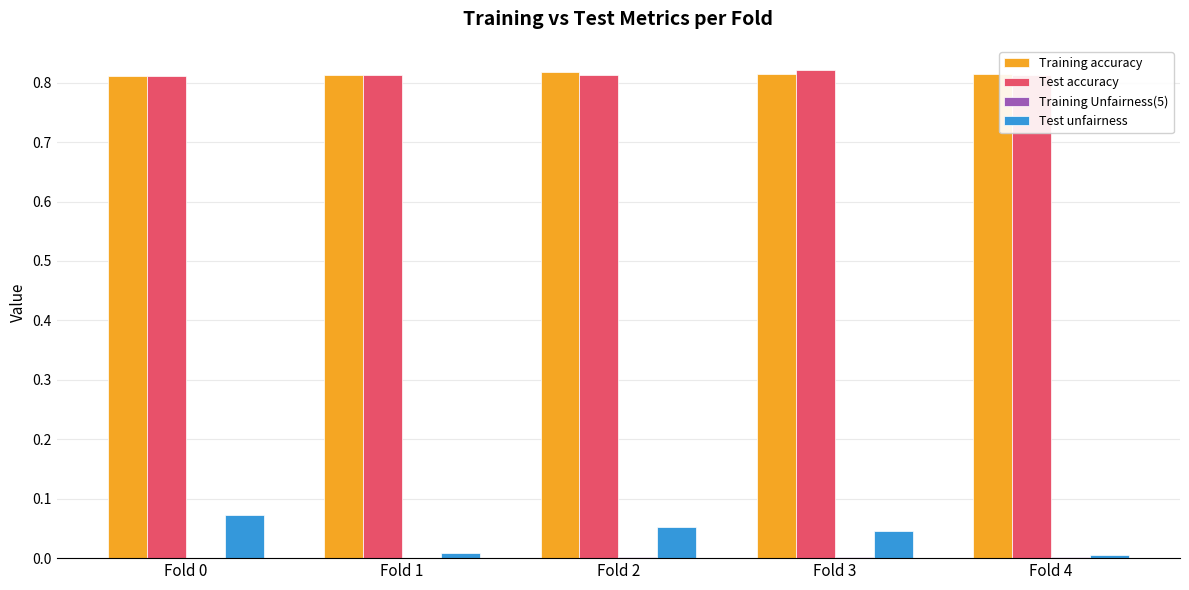

What is the sum of all Test accuracy values?

4.1